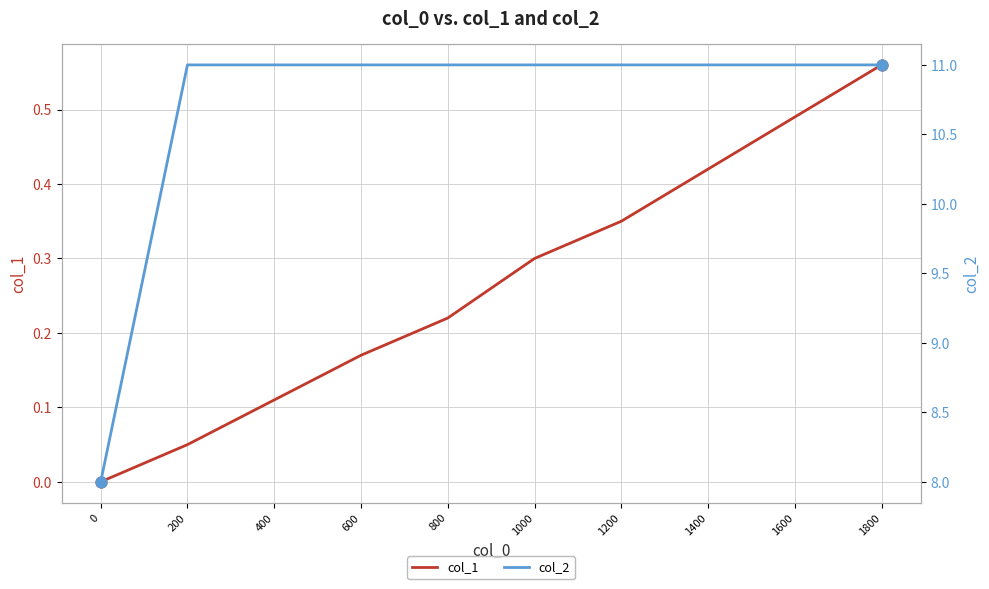

Is the value of col_2 at 600 greater than the value of col_1 at 600?

Yes